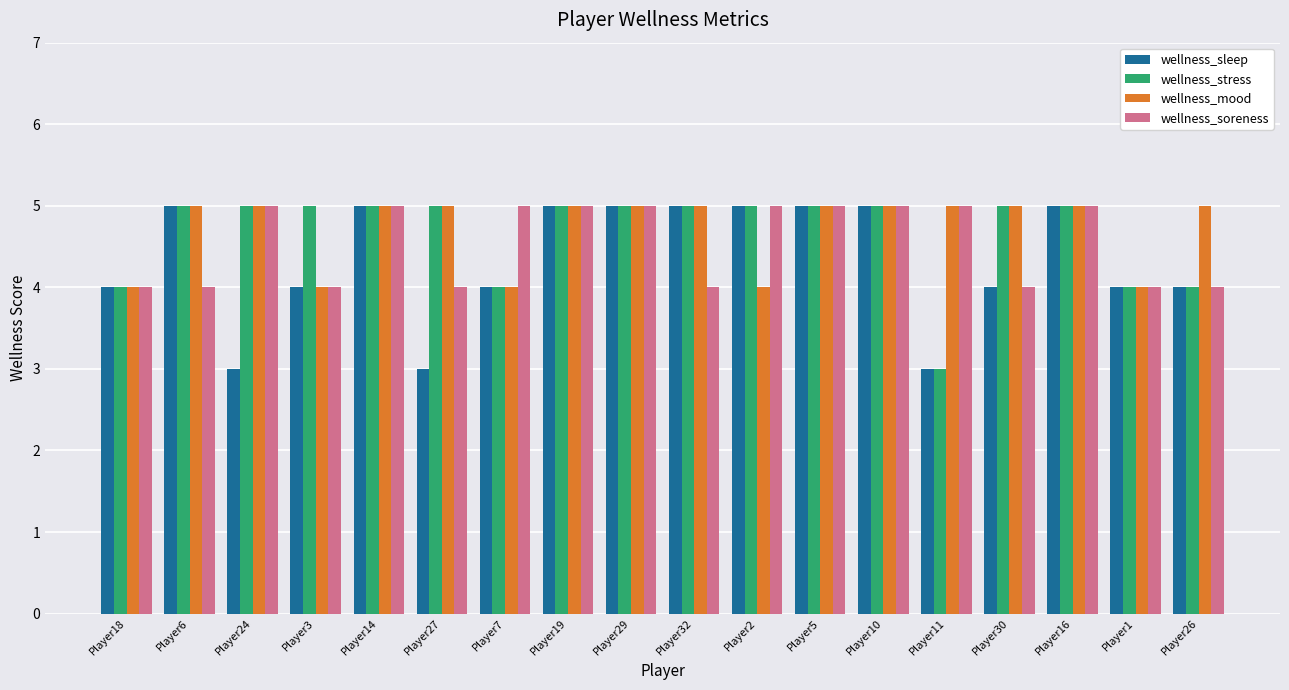

What are all the series names shown in the legend?

wellness_sleep, wellness_stress, wellness_mood, wellness_soreness